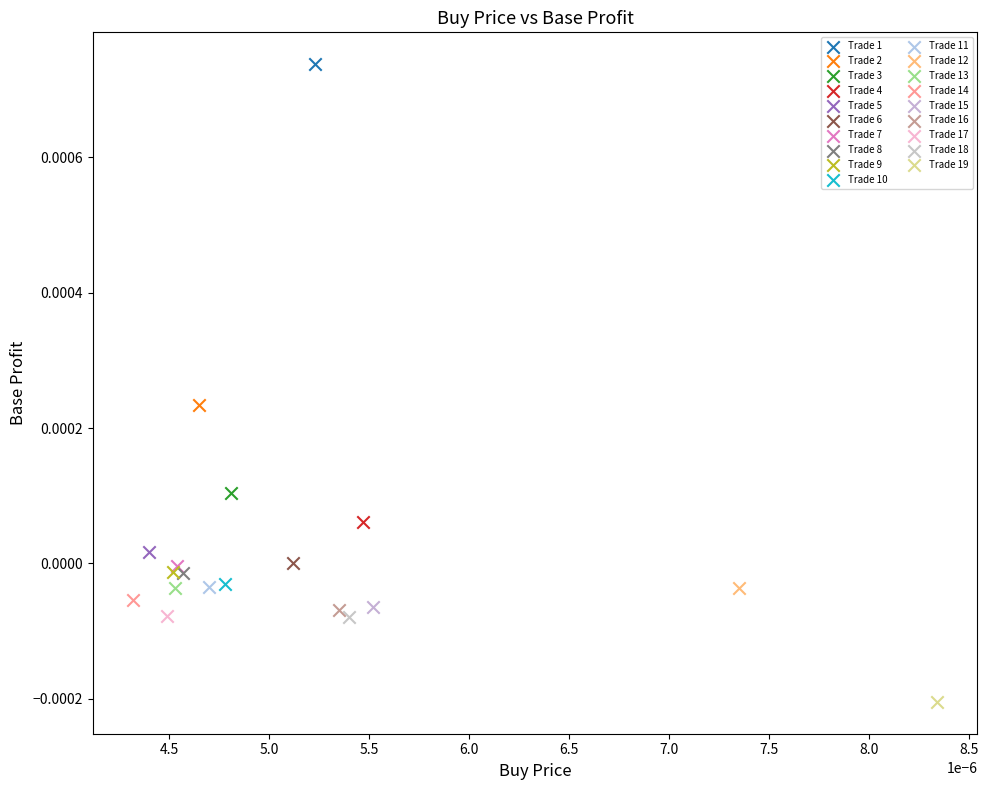

Which series contains the lowest Y value?

Trade 19